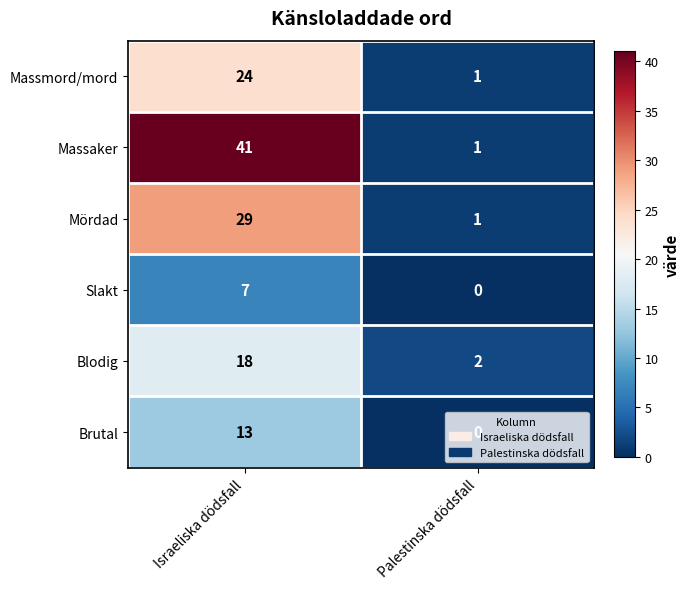

Is it true that Slakt equals 7 at Israeliska dödsfall?

True